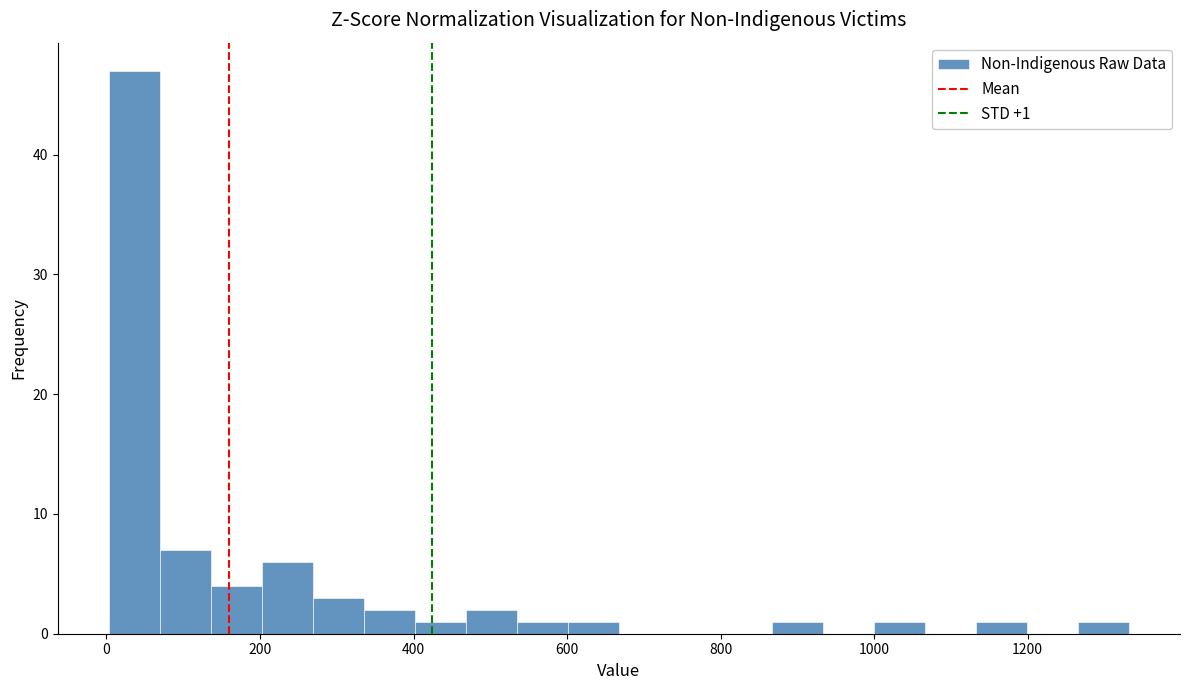

Around what value on the x-axis is the tallest bar? Give the approximate position of its centre, as read against the axis.

40